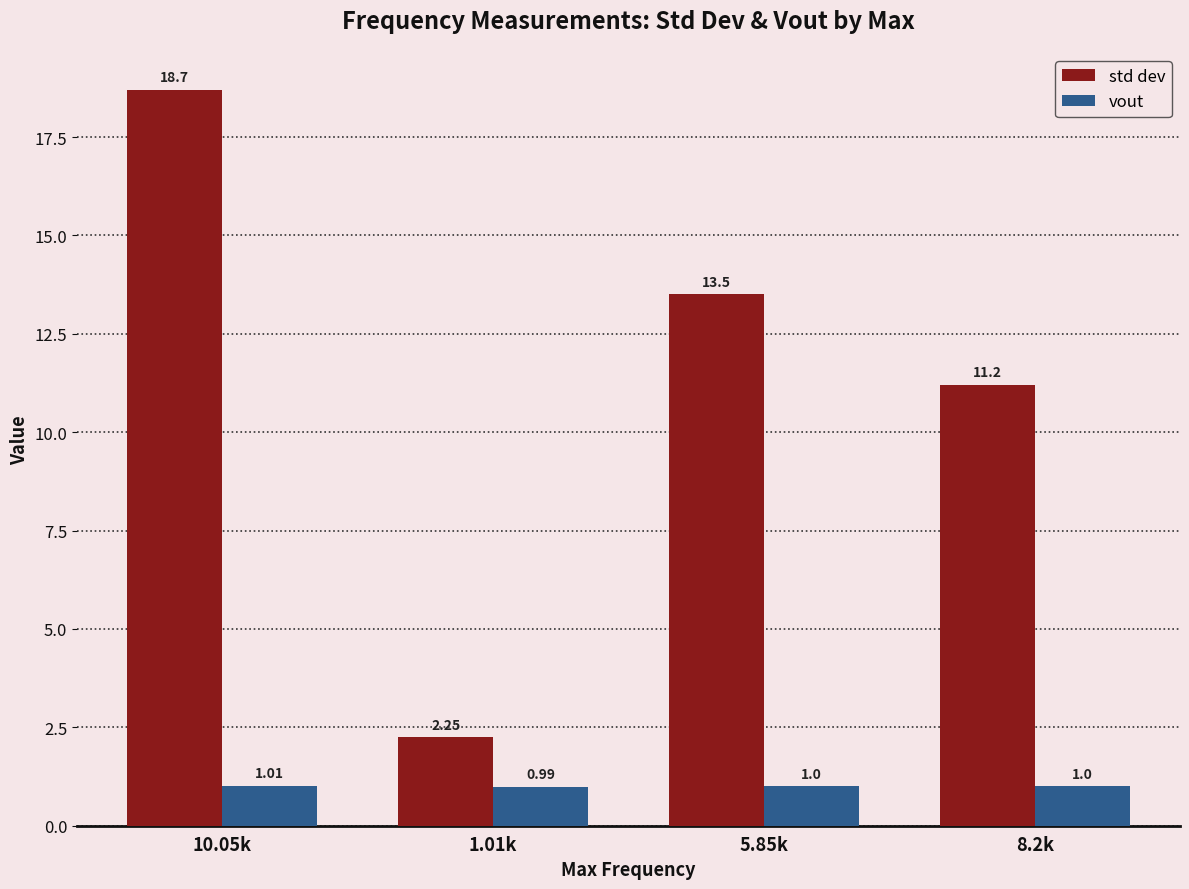

Which series changed the most between 10.05k and 5.85k?

std dev